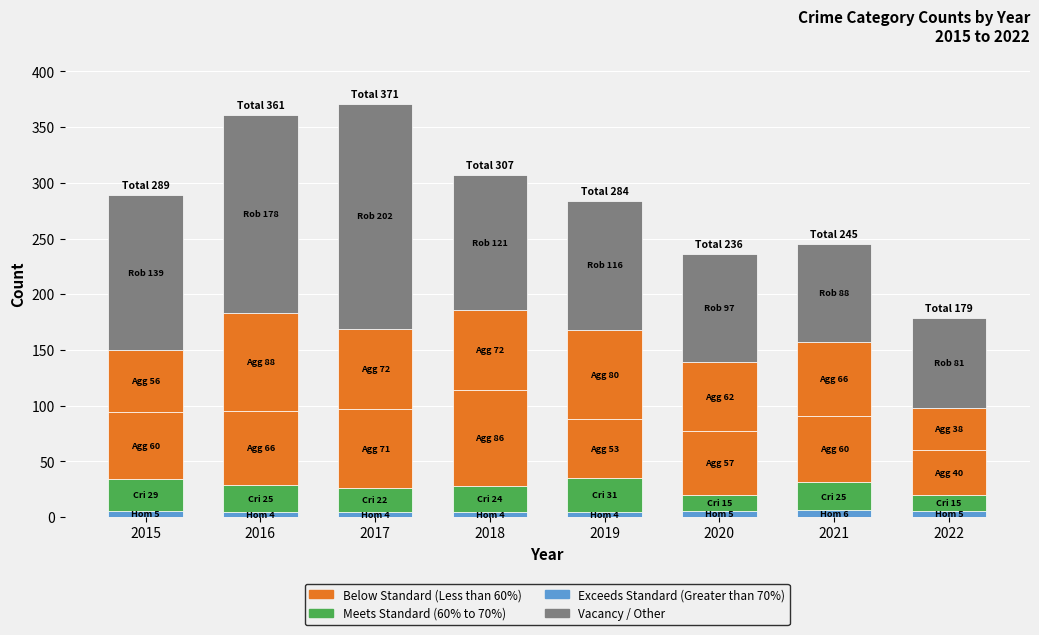

Does the chart contain any negative values?

No